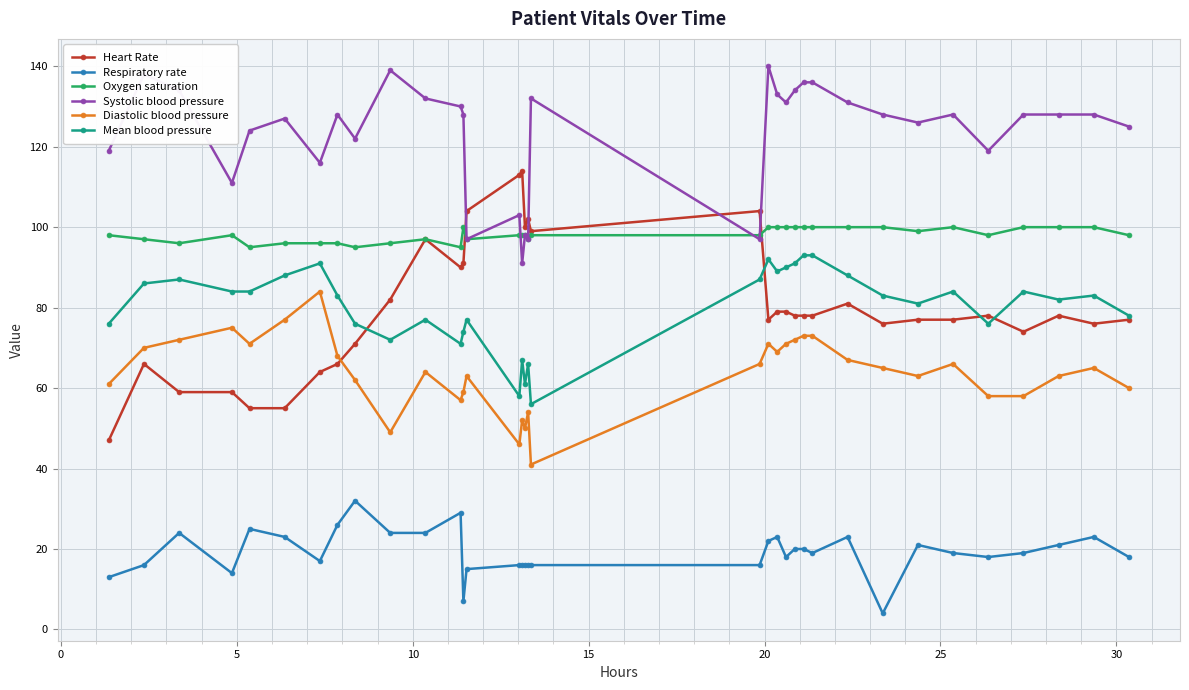

How many lines are shown in the chart?

6